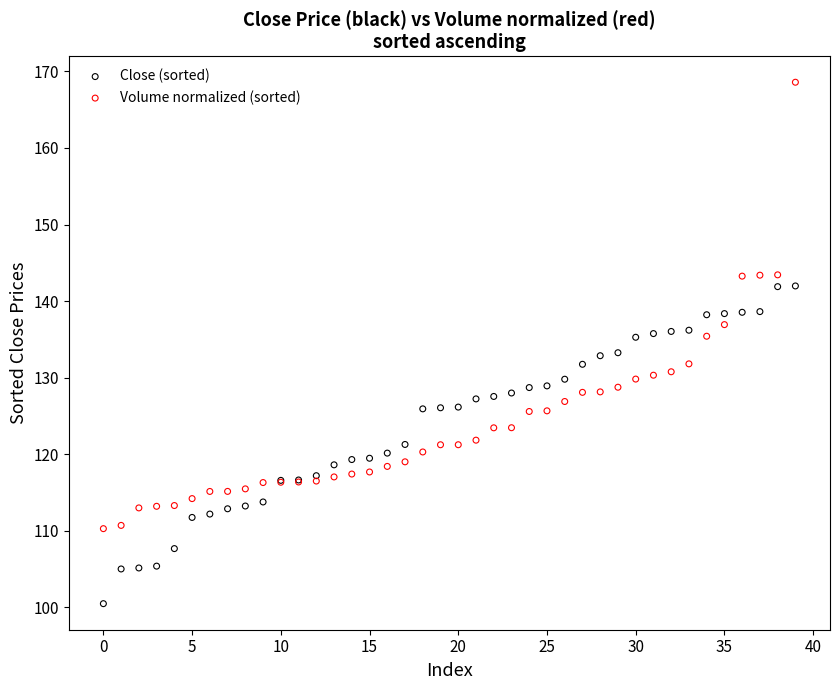

Which series contains the lowest Y value?

Close (sorted)